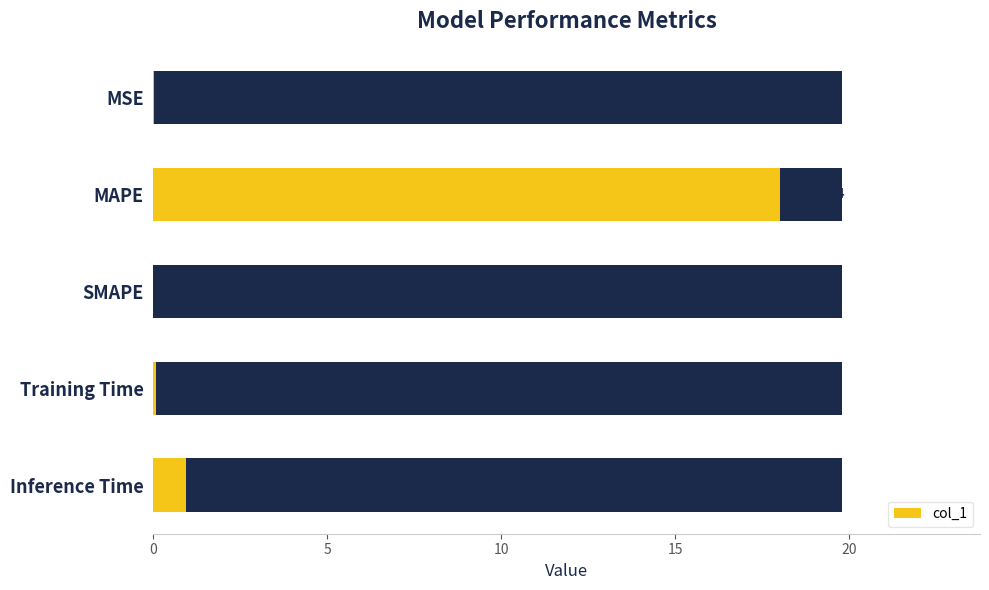

What is the sum of the values at MAPE and MSE?

18.0